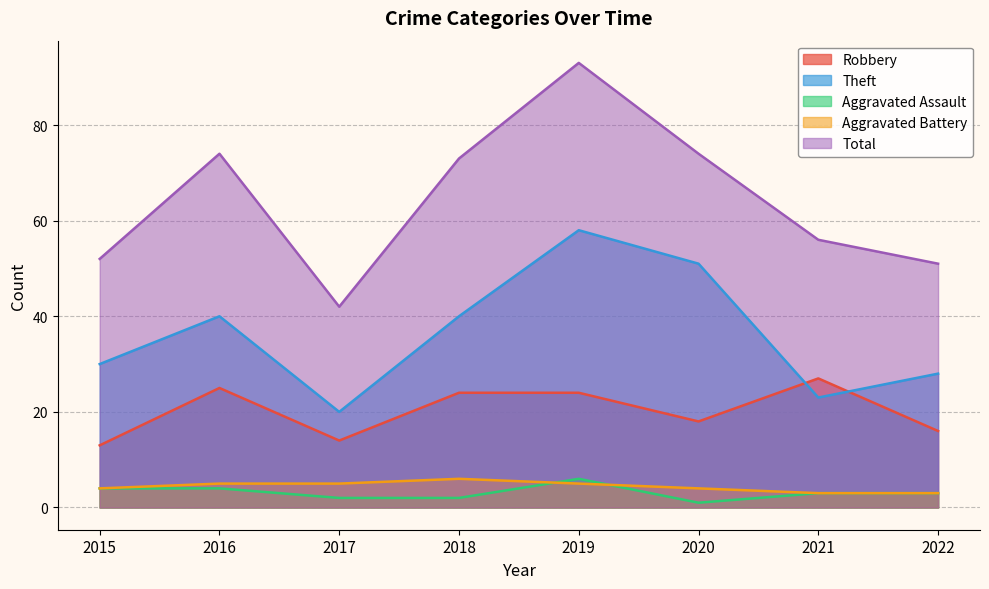

Reading right to left, transcribe all the data shown in this chart.

Robbery: 2022=16	2021=27	2020=18	2019=24	2018=24	2017=14	2016=25	2015=13
Theft: 2022=28	2021=23	2020=51	2019=58	2018=40	2017=20	2016=40	2015=30
Aggravated Assault: 2022=3	2021=3	2020=1	2019=6	2018=2	2017=2	2016=4	2015=4
Aggravated Battery: 2022=3	2021=3	2020=4	2019=5	2018=6	2017=5	2016=5	2015=4
Total: 2022=51	2021=56	2020=74	2019=93	2018=73	2017=42	2016=74	2015=52